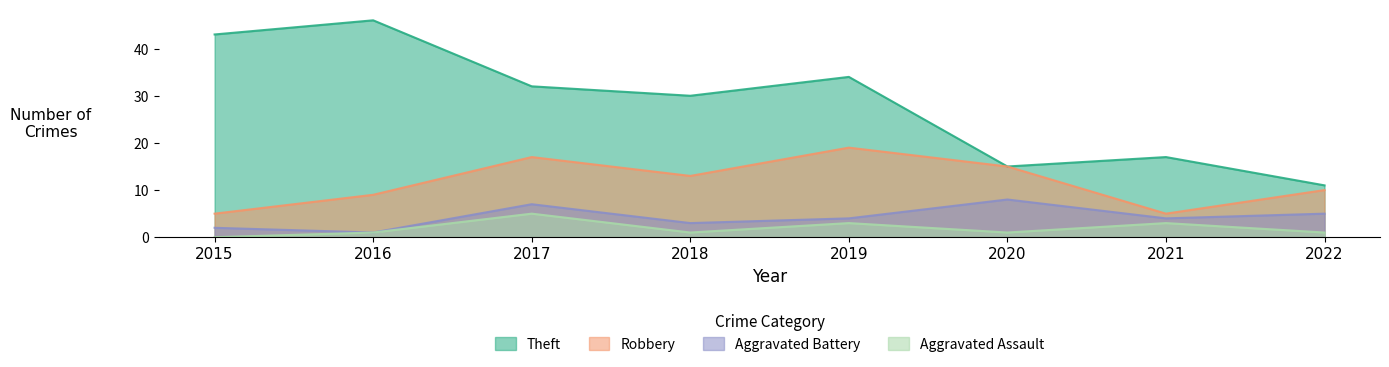

Count the Aggravated Assault values in the range 1 to 3.

6